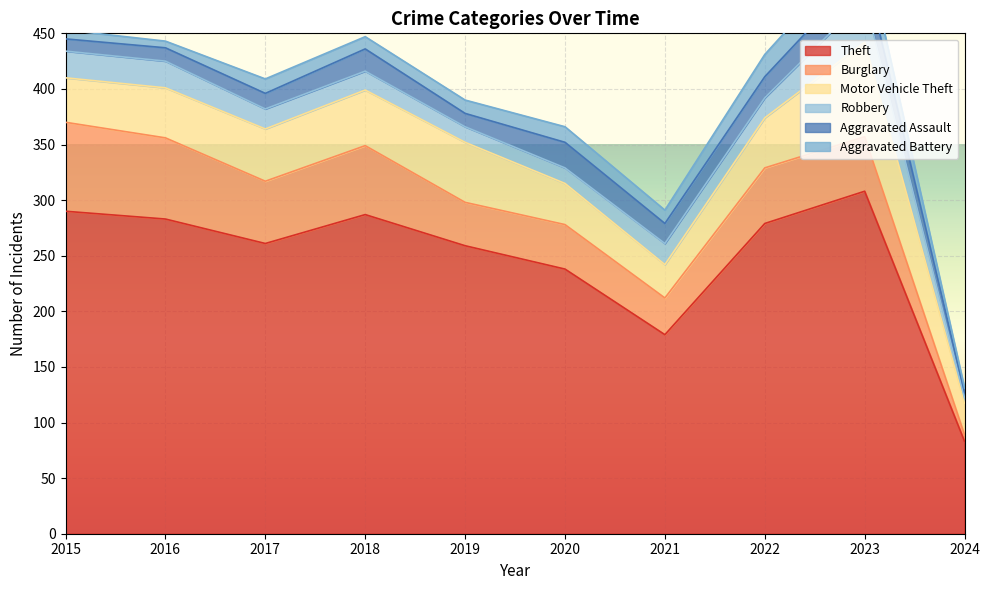

What is the maximum value for Aggravated Assault?

26